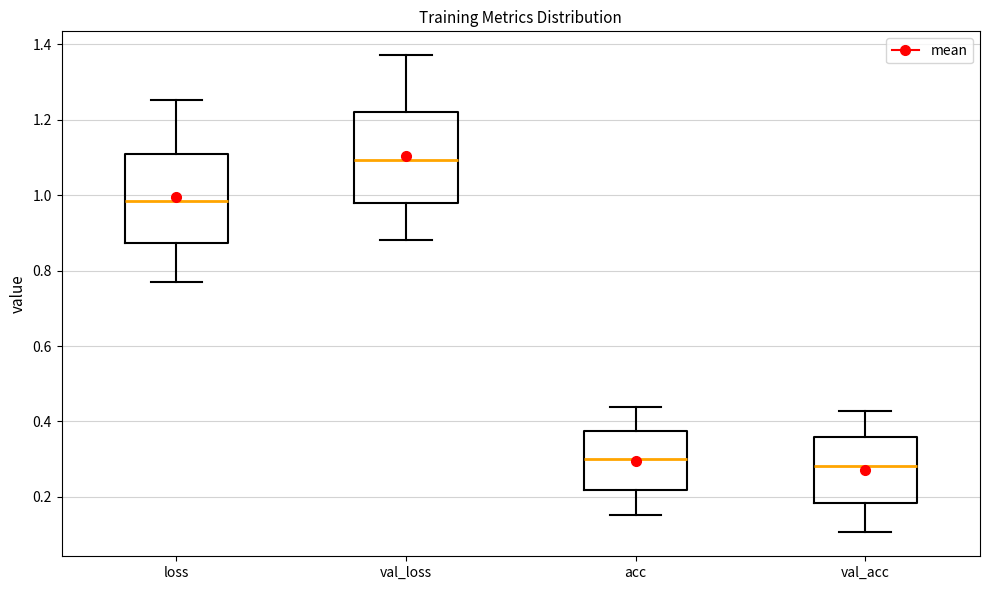

Reading left to right, read every box against the y-axis: the position of its median line, the range the box covers, and the ends of its whiskers. The values are not printed on the chart, so give them approximately, as read against the axis.

loss: median 0.98, box 0.88 to 1.12, whiskers 0.76 to 1.26
val_loss: median 1.10, box 0.98 to 1.22, whiskers 0.88 to 1.38
acc: median 0.30, box 0.22 to 0.38, whiskers 0.16 to 0.44
val_acc: median 0.28, box 0.18 to 0.36, whiskers 0.10 to 0.42